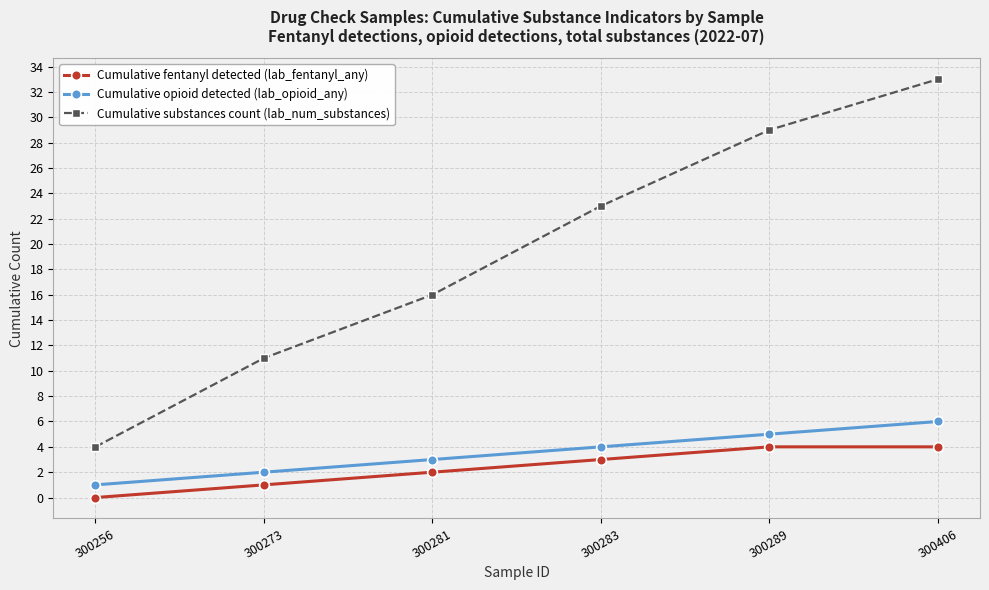

Is it true that Cumulative substances count (lab_num_substances) equals 16 at 300281?

True